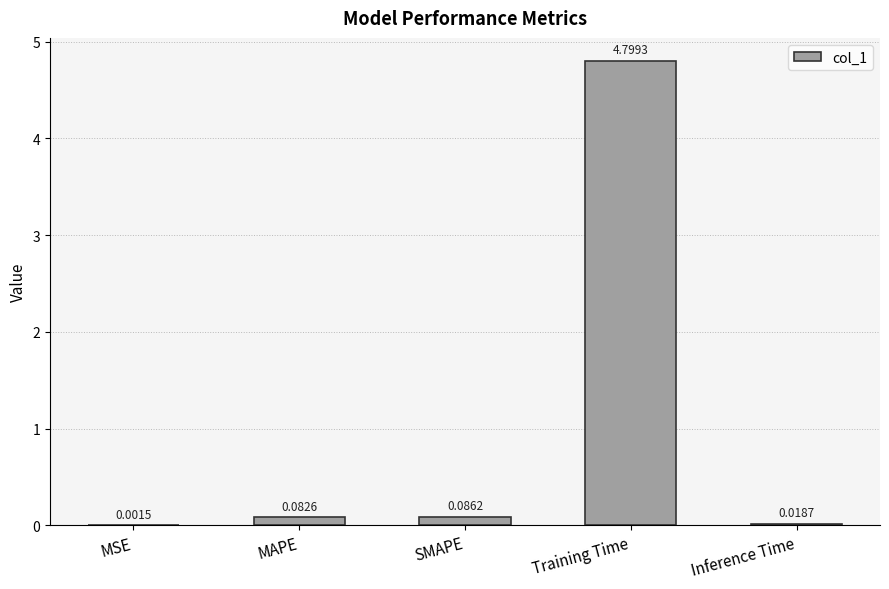

What is the sum of all values?

5.0